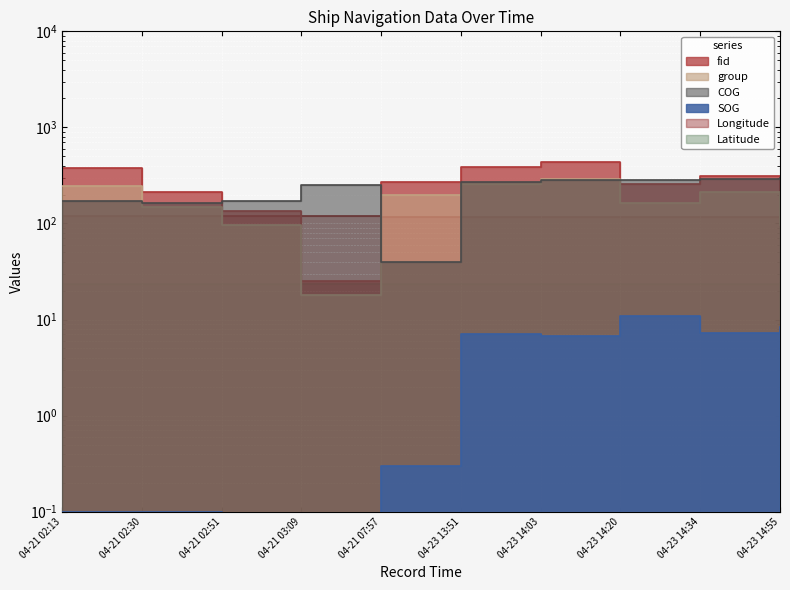

At which label does Latitude reach its peak?

04-23 14:55